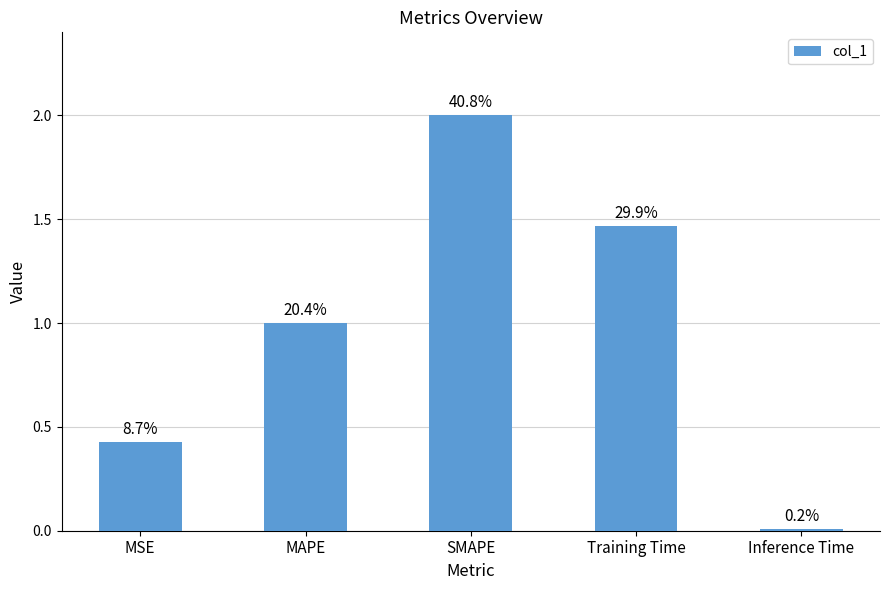

What is the value of the 1st bar from the left?

0.4